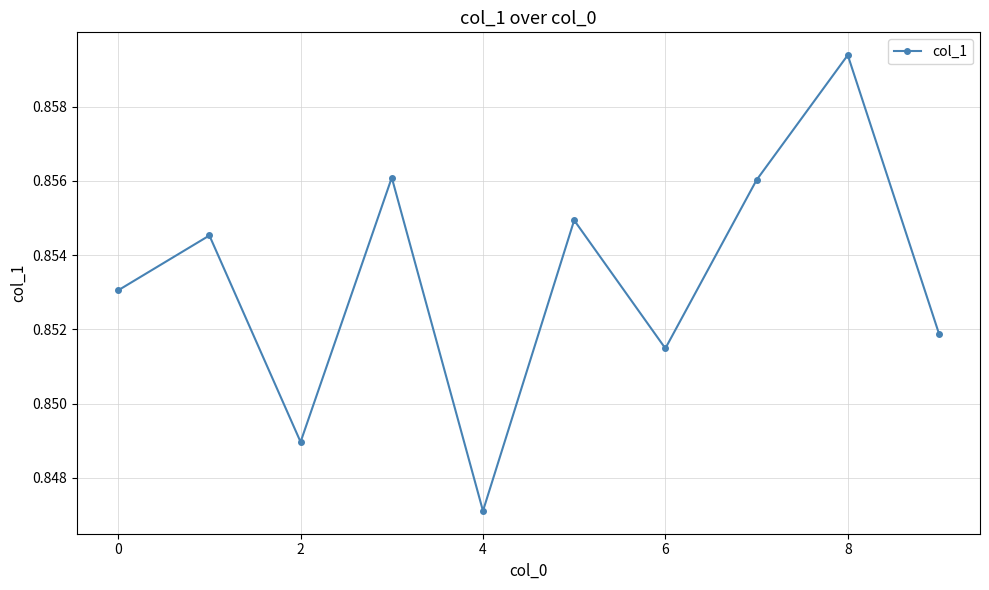

How many values are between 0 and 1?

10